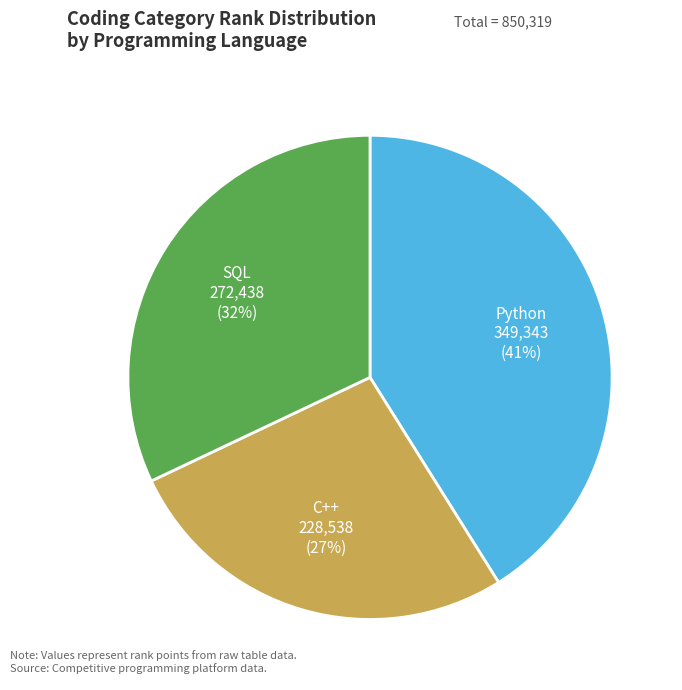

Approximately how many times larger is the value at C++ compared to Python?

0.7